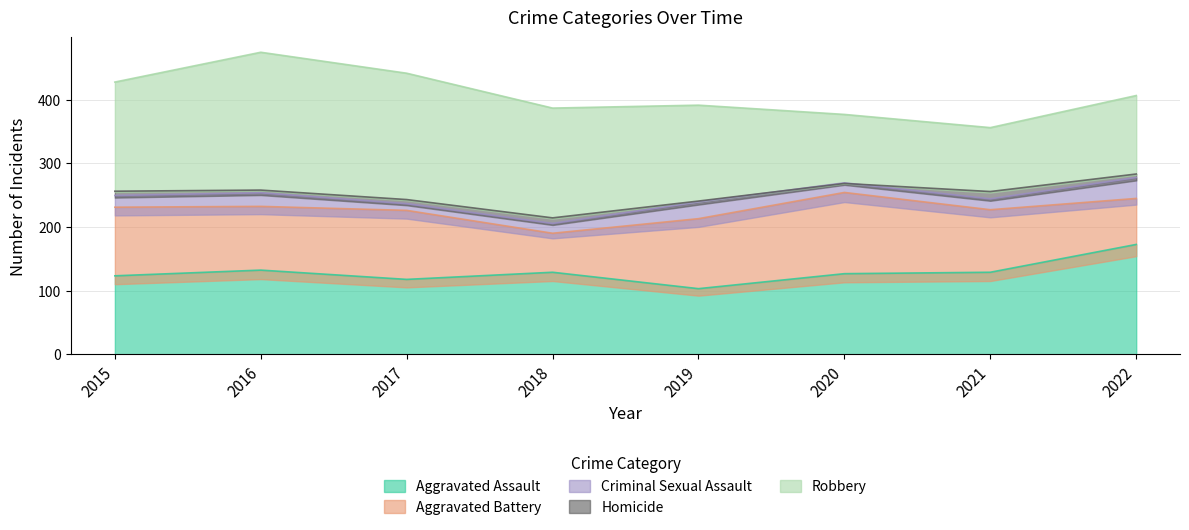

What is the sum of the Aggravated Assault values at 2018 and 2015?

252.0